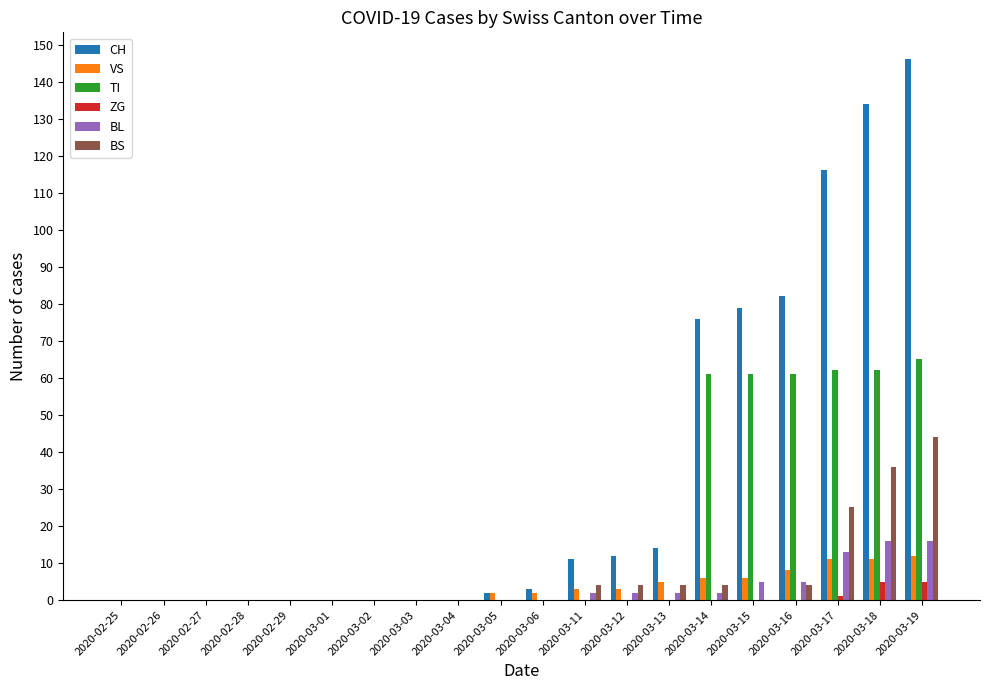

Reading left to right, list all the values displayed in this chart.

CH: 2020-02-25=0	2020-02-26=0	2020-02-27=0	2020-02-28=0	2020-02-29=0	2020-03-01=0	2020-03-02=0	2020-03-03=0	2020-03-04=0	2020-03-05=2	2020-03-06=3	2020-03-11=11	2020-03-12=12	2020-03-13=14	2020-03-14=76	2020-03-15=79	2020-03-16=82	2020-03-17=116	2020-03-18=134	2020-03-19=146
VS: 2020-02-25=0	2020-02-26=0	2020-02-27=0	2020-02-28=0	2020-02-29=0	2020-03-01=0	2020-03-02=0	2020-03-03=0	2020-03-04=0	2020-03-05=2	2020-03-06=2	2020-03-11=3	2020-03-12=3	2020-03-13=5	2020-03-14=6	2020-03-15=6	2020-03-16=8	2020-03-17=11	2020-03-18=11	2020-03-19=12
TI: 2020-02-25=0	2020-02-26=0	2020-02-27=0	2020-02-28=0	2020-02-29=0	2020-03-01=0	2020-03-02=0	2020-03-03=0	2020-03-04=0	2020-03-05=0	2020-03-06=0	2020-03-11=0	2020-03-12=0	2020-03-13=0	2020-03-14=61	2020-03-15=61	2020-03-16=61	2020-03-17=62	2020-03-18=62	2020-03-19=65
ZG: 2020-02-25=0	2020-02-26=0	2020-02-27=0	2020-02-28=0	2020-02-29=0	2020-03-01=0	2020-03-02=0	2020-03-03=0	2020-03-04=0	2020-03-05=0	2020-03-06=0	2020-03-11=0	2020-03-12=0	2020-03-13=0	2020-03-14=0	2020-03-15=0	2020-03-16=0	2020-03-17=1	2020-03-18=5	2020-03-19=5
BL: 2020-02-25=0	2020-02-26=0	2020-02-27=0	2020-02-28=0	2020-02-29=0	2020-03-01=0	2020-03-02=0	2020-03-03=0	2020-03-04=0	2020-03-05=0	2020-03-06=0	2020-03-11=2	2020-03-12=2	2020-03-13=2	2020-03-14=2	2020-03-15=5	2020-03-16=5	2020-03-17=13	2020-03-18=16	2020-03-19=16
BS: 2020-02-25=0	2020-02-26=0	2020-02-27=0	2020-02-28=0	2020-02-29=0	2020-03-01=0	2020-03-02=0	2020-03-03=0	2020-03-04=0	2020-03-05=0	2020-03-06=0	2020-03-11=4	2020-03-12=4	2020-03-13=4	2020-03-14=4	2020-03-15=0	2020-03-16=4	2020-03-17=25	2020-03-18=36	2020-03-19=44